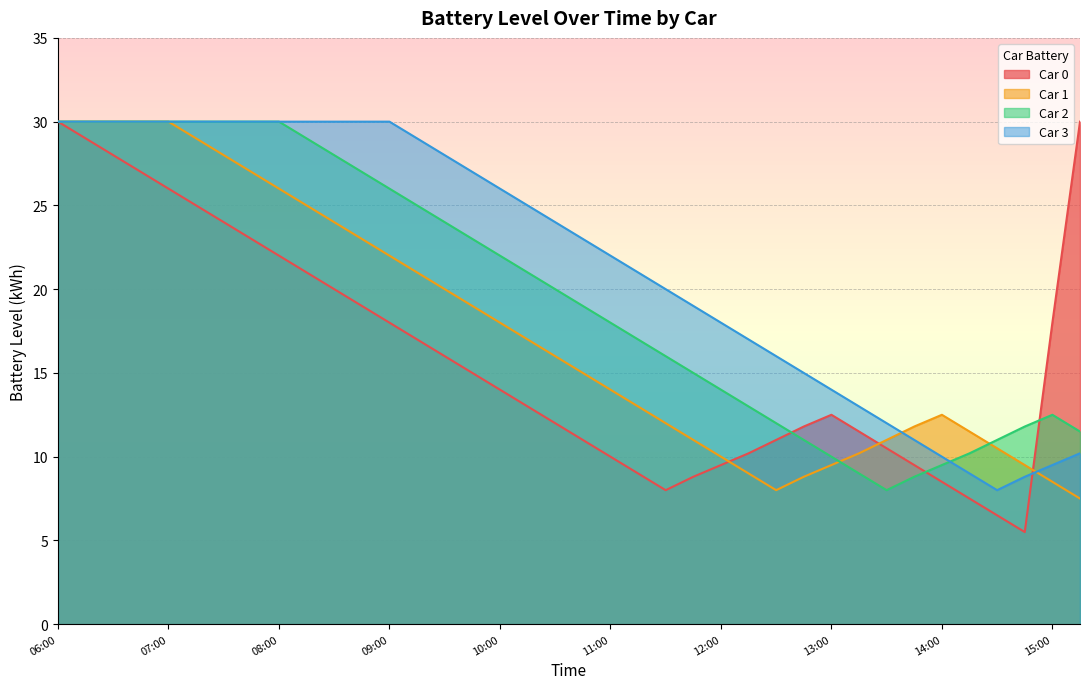

How many values in the car_0_batt series exceed 14?

18